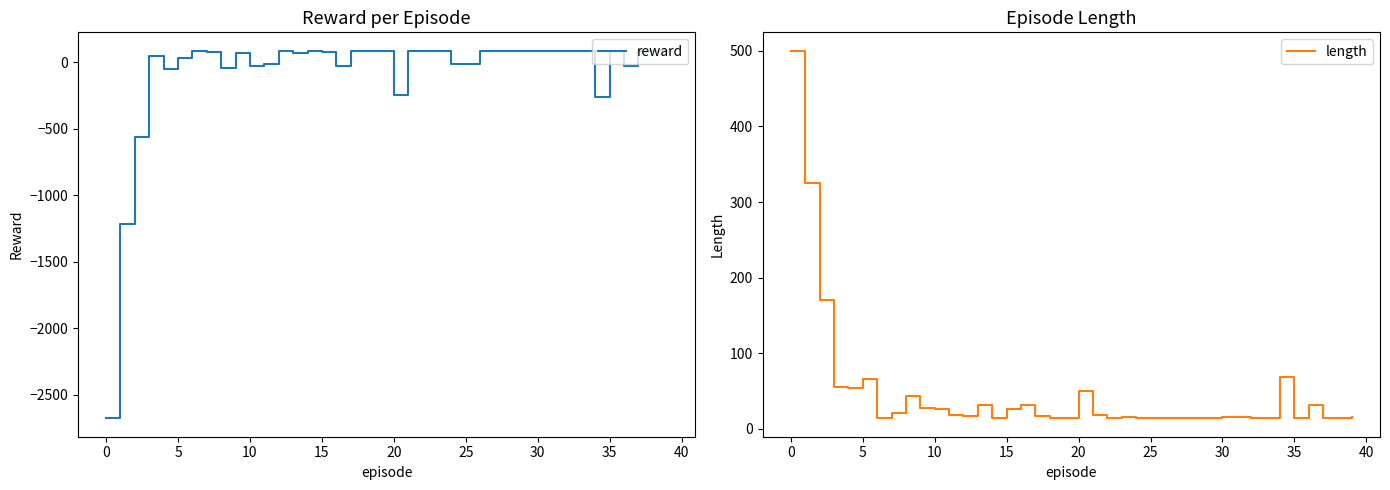

What is the average value of the length series?

47